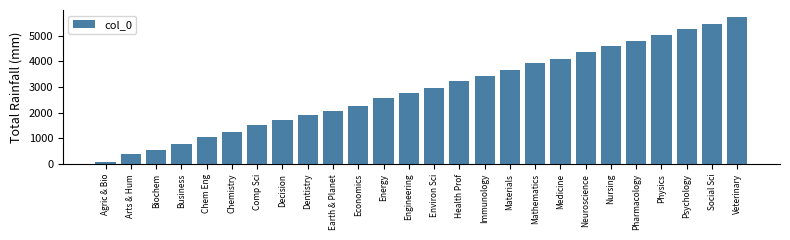

Reading left to right, what are all the values shown in this chart?

88	387	568	793	1068	1257	1518	1703	1898	2072	2257	2561	2757	2968	3229	3411	3677	3919	4103	4346	4594	4793	5031	5269	5459	5708